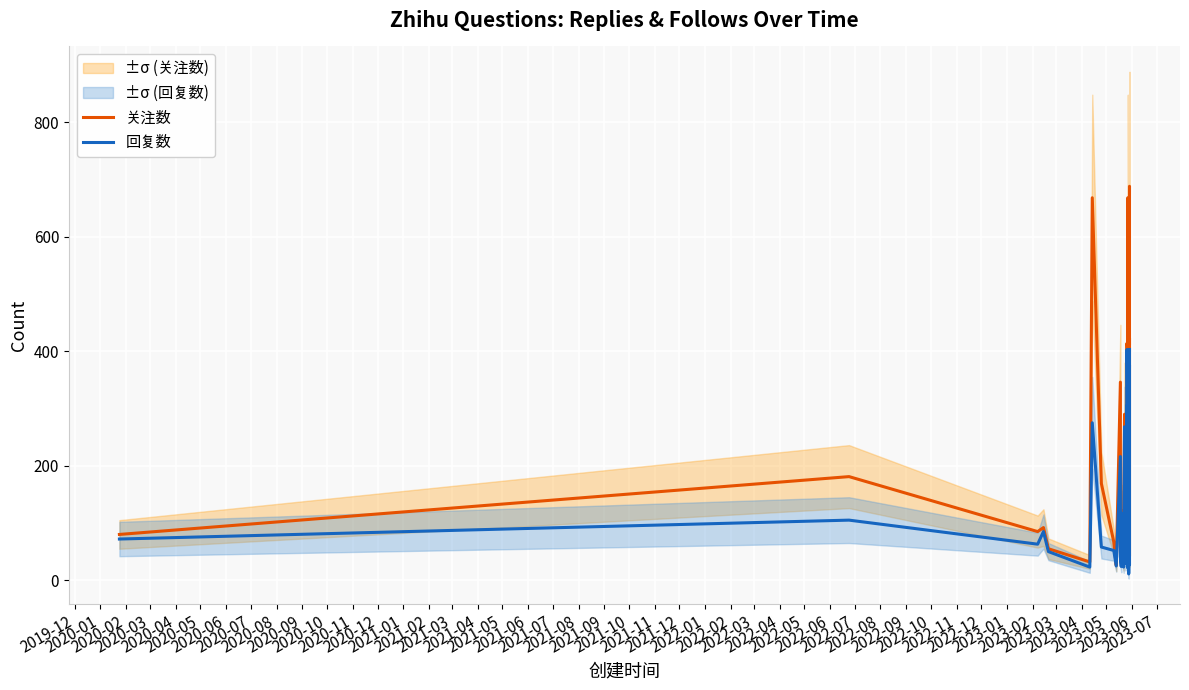

Which series has the largest range (max minus min)?

关注数